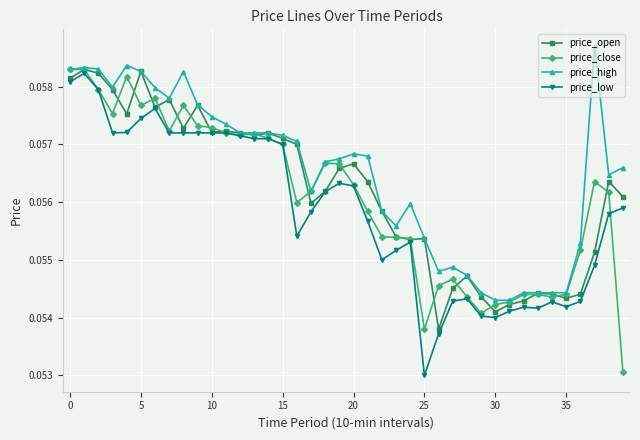

Which series has the largest total across all categories?

price_high